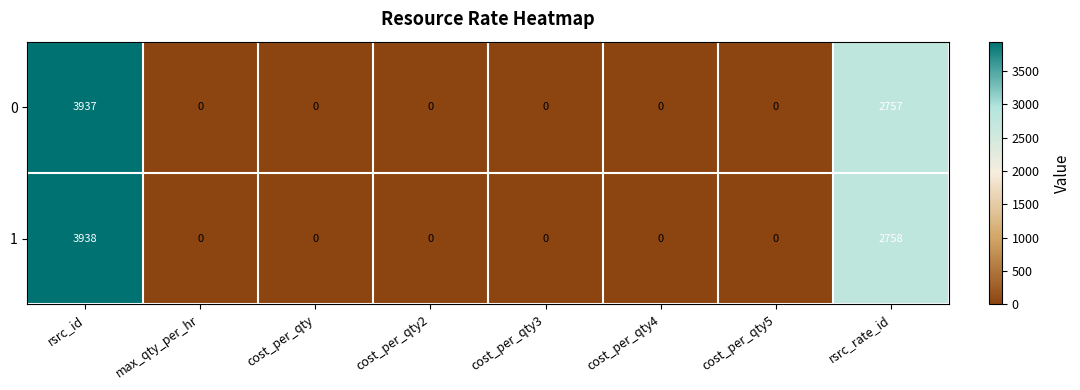

What is the sum of all 1 values?

6696